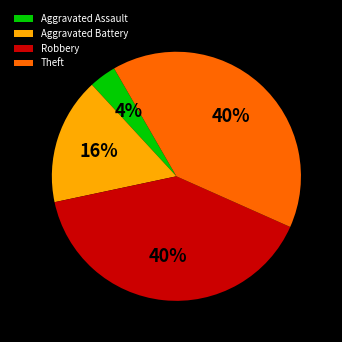

Is there any slice that represents more than half of the pie?

No